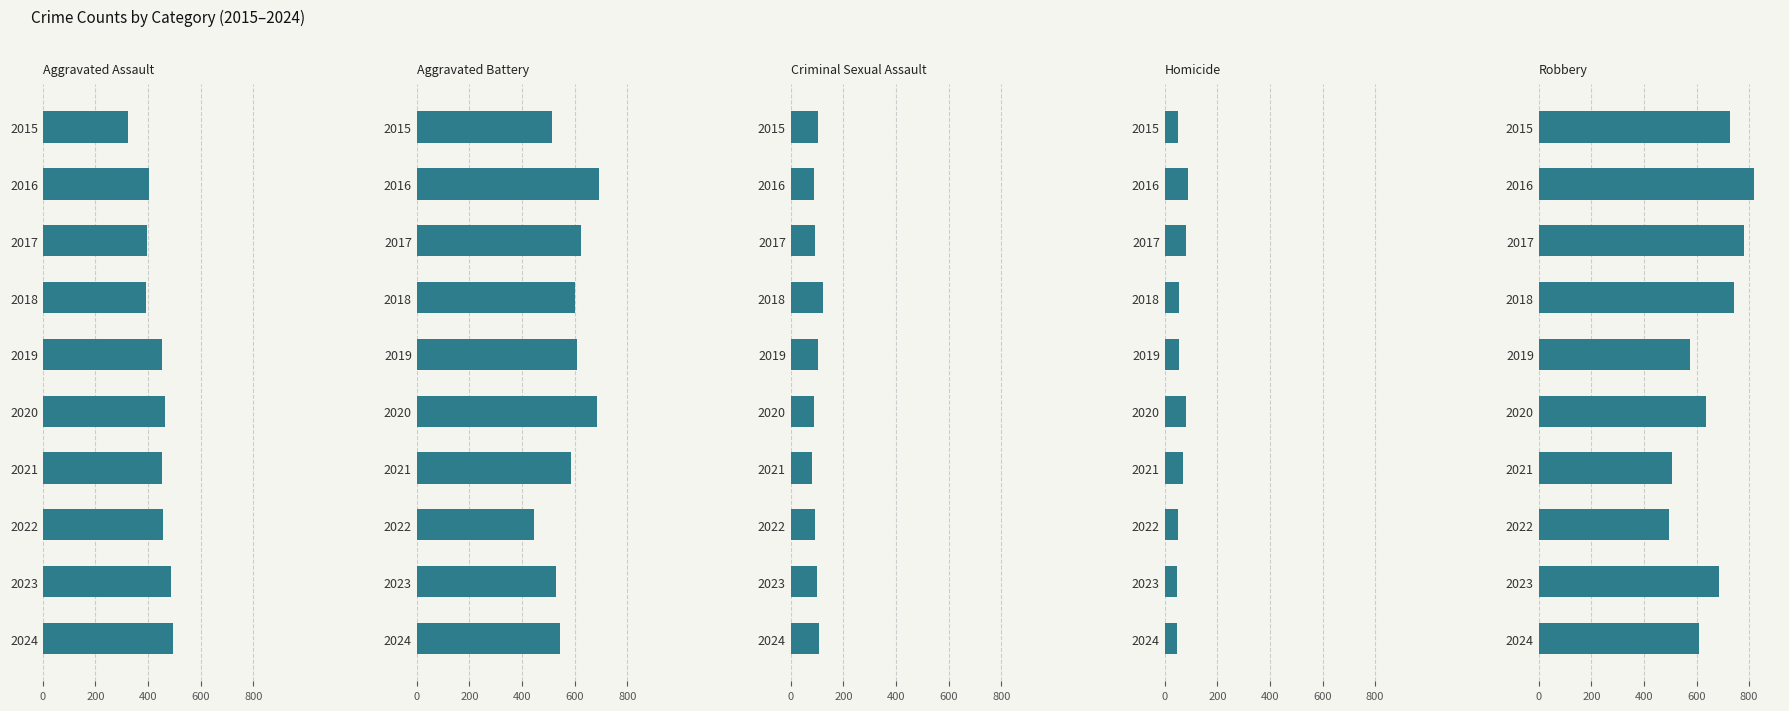

At 2016, list the series in order from largest to smallest.

Robbery, Aggravated Battery, Aggravated Assault, Criminal Sexual Assault, Homicide